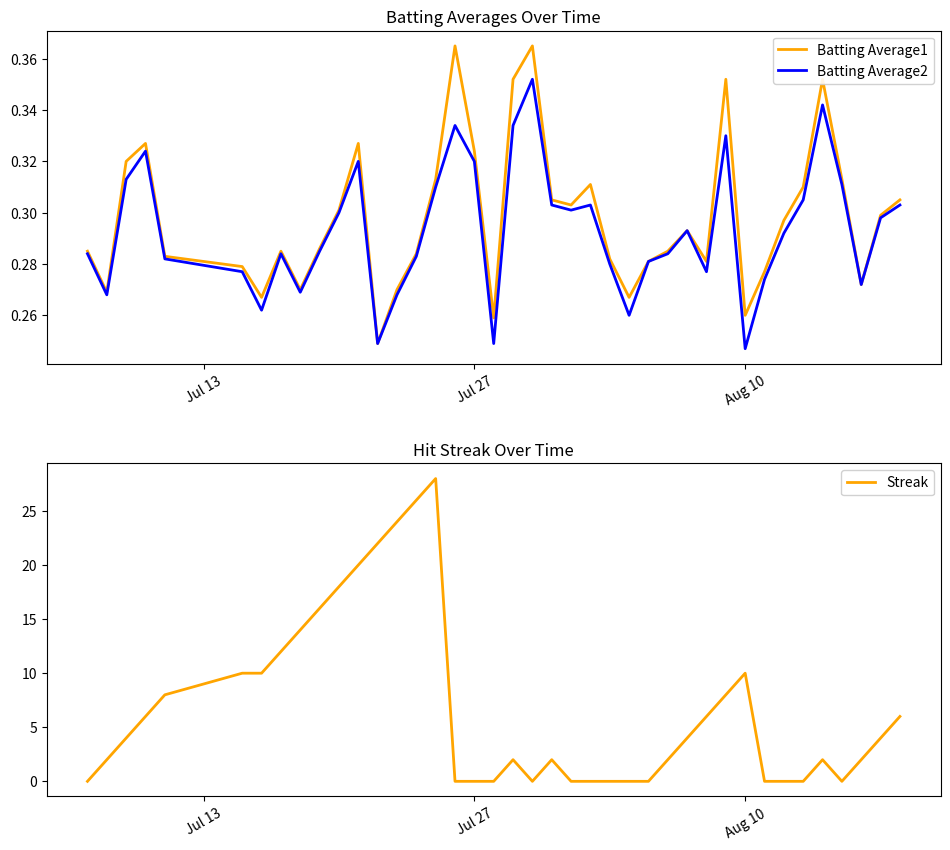

The value of Streak at Jul 27 is 0. True or false?

True